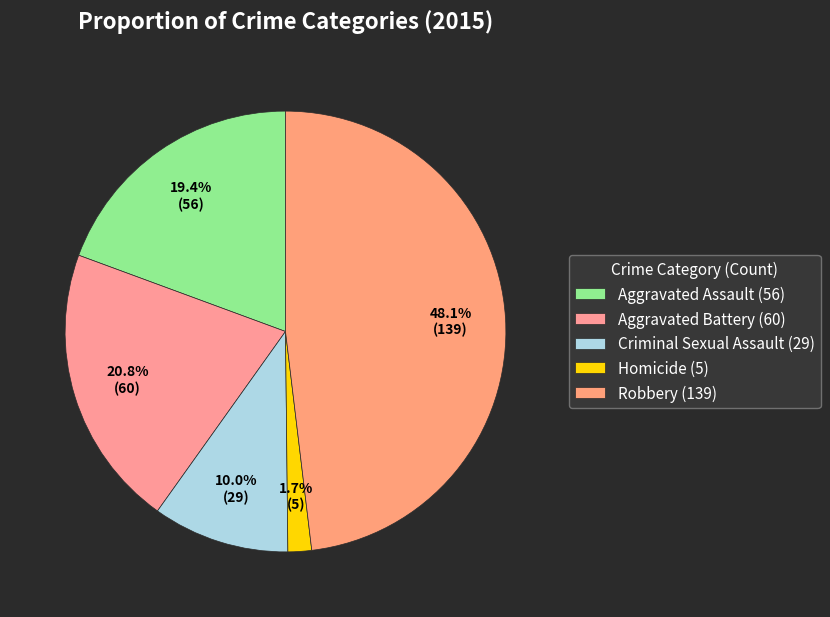

To the nearest percent, what is the combined percentage of Robbery and Criminal Sexual Assault?

58%